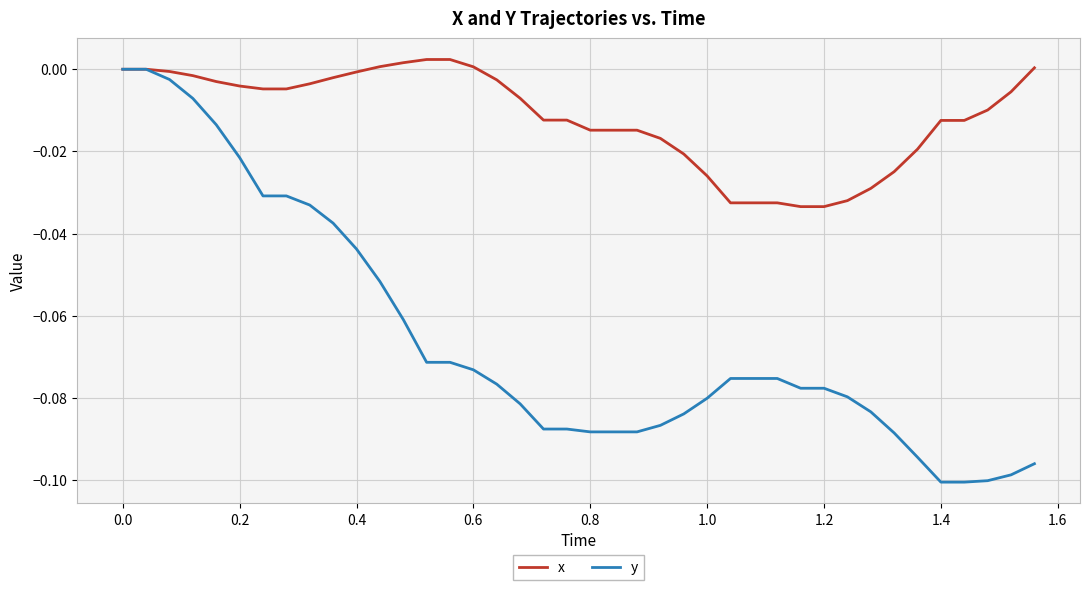

How many series are shown in this chart?

2